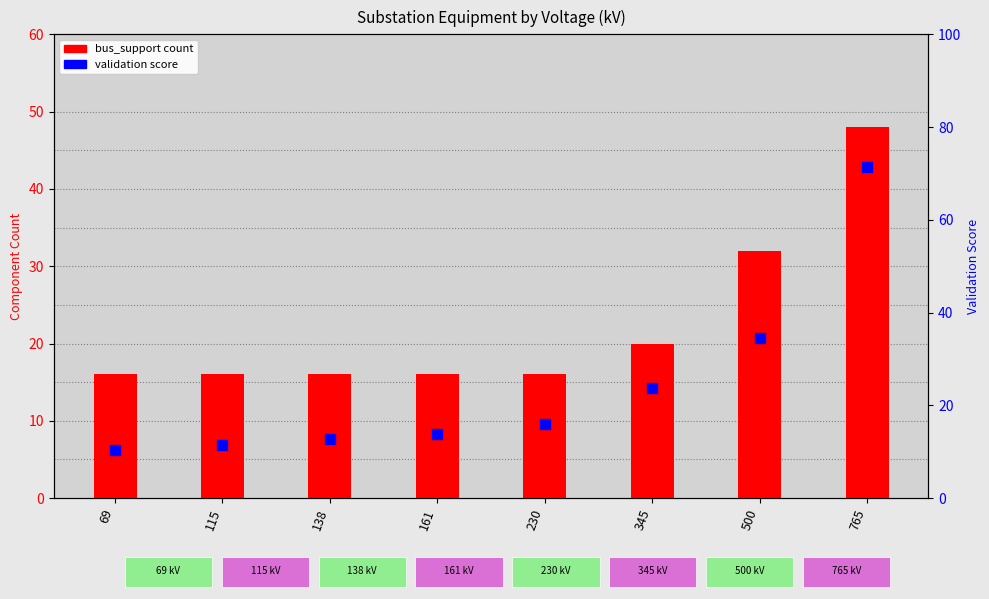

Which series contains the highest Y value?

validation